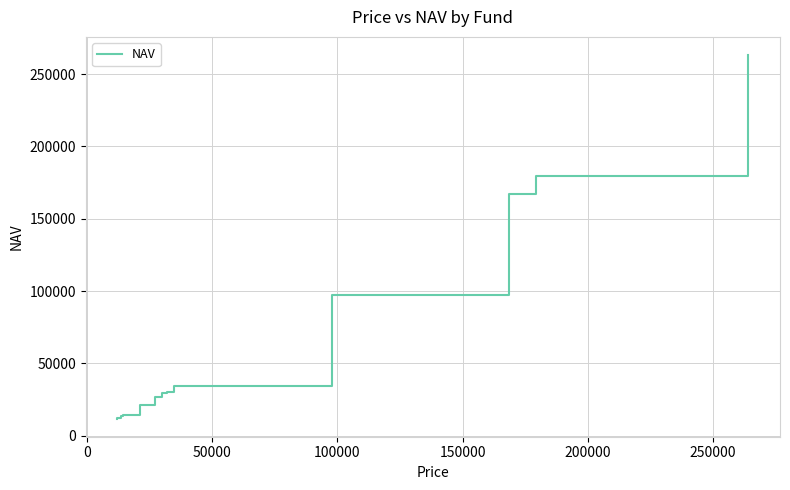

How many distinct data groups are displayed?

1